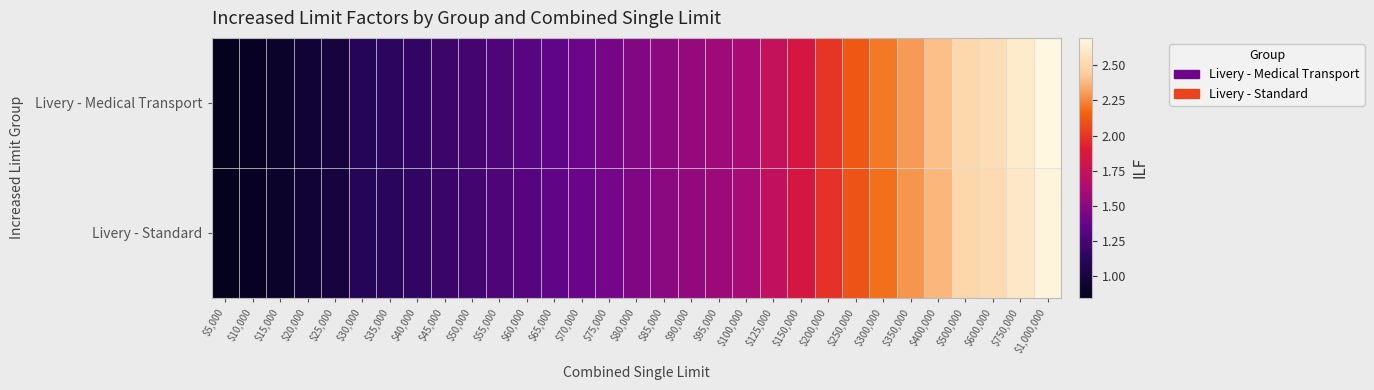

List the series in order of their overall mean, highest first.

Livery - Medical Transport, Livery - Standard